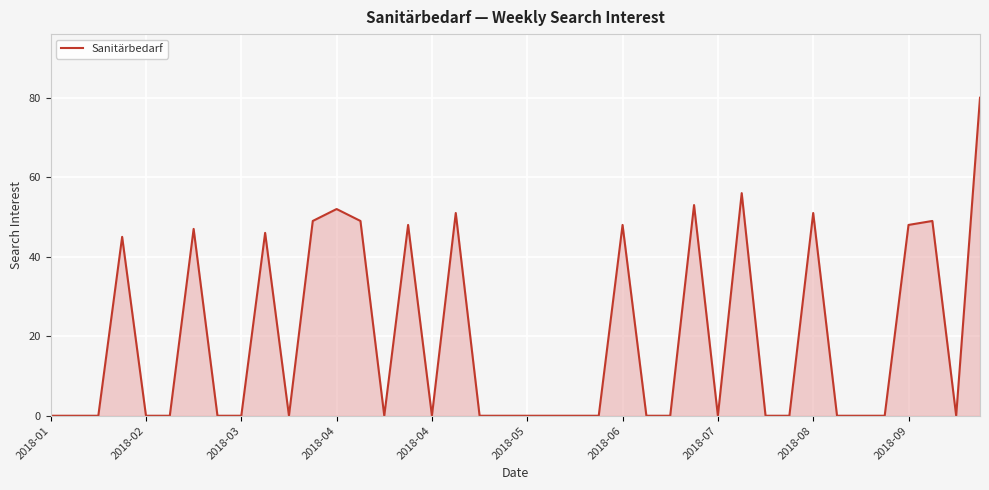

What is the maximum value shown in the chart?

80